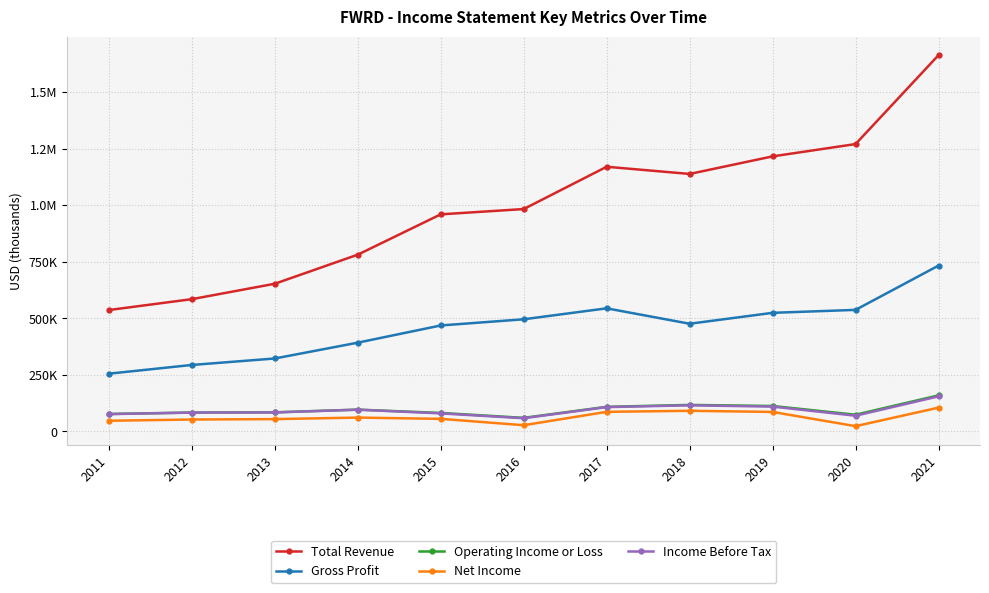

What is the smallest value displayed?

23300